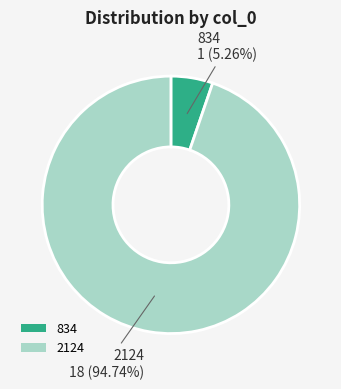

How many segments does this pie chart have?

2